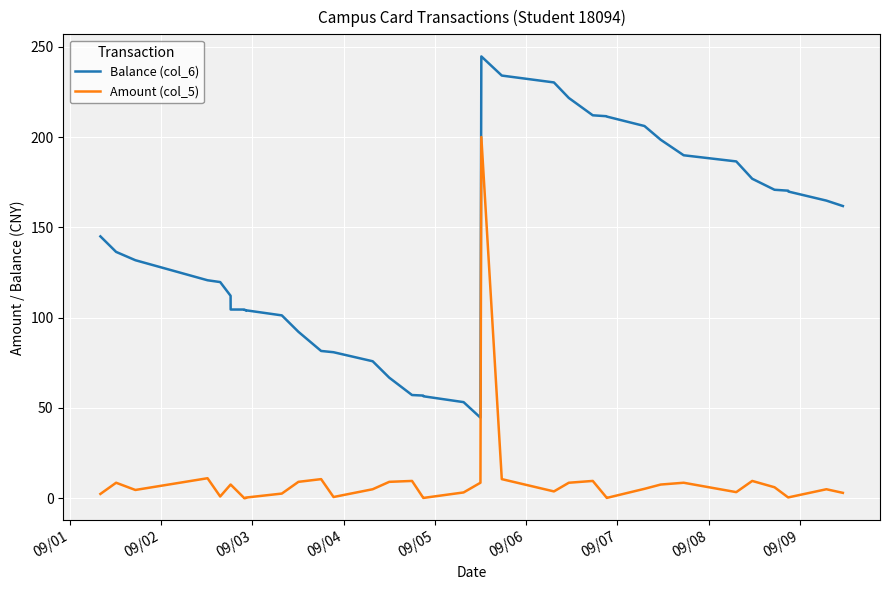

What are all the series names shown in the legend?

Balance (col_6), Amount (col_5)